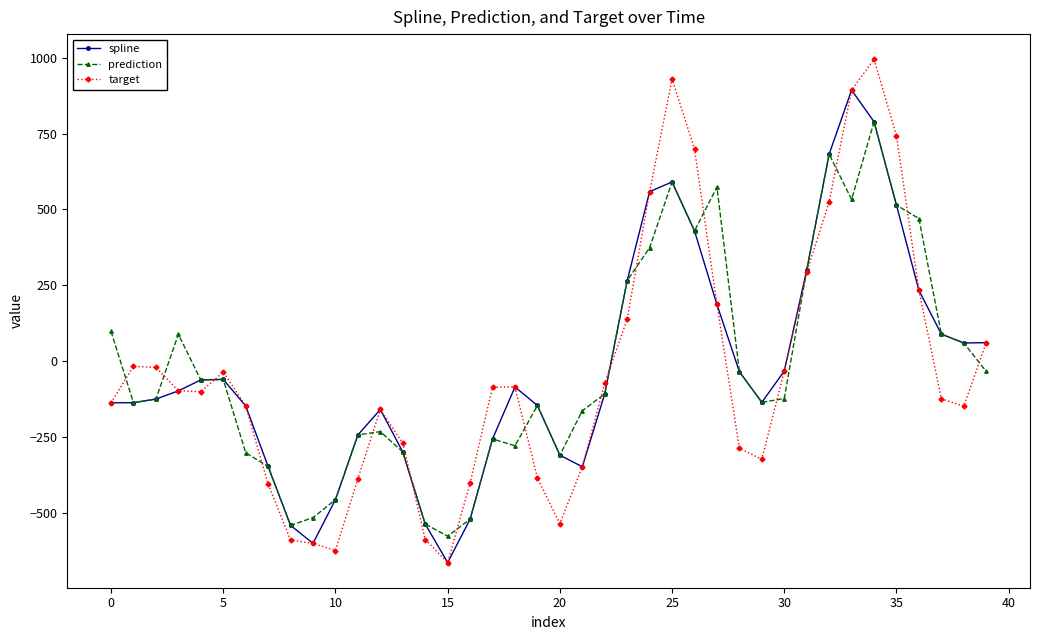

Which series has the widest spread of values?

target